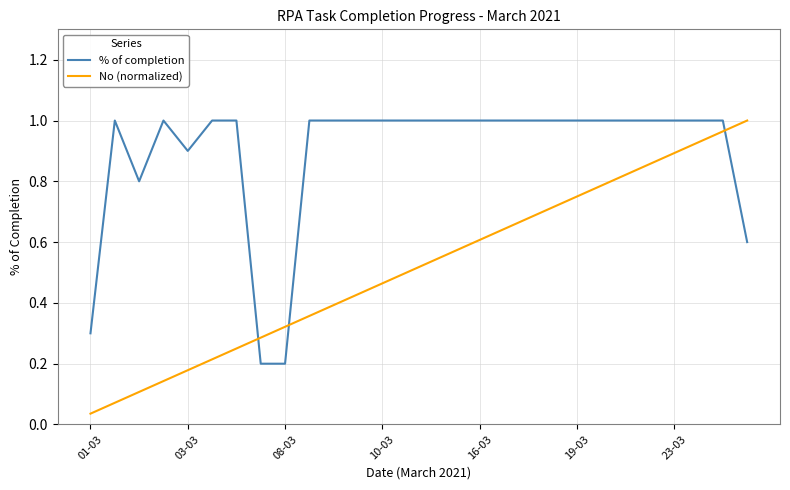

Which series has the largest total across all categories?

% of completion